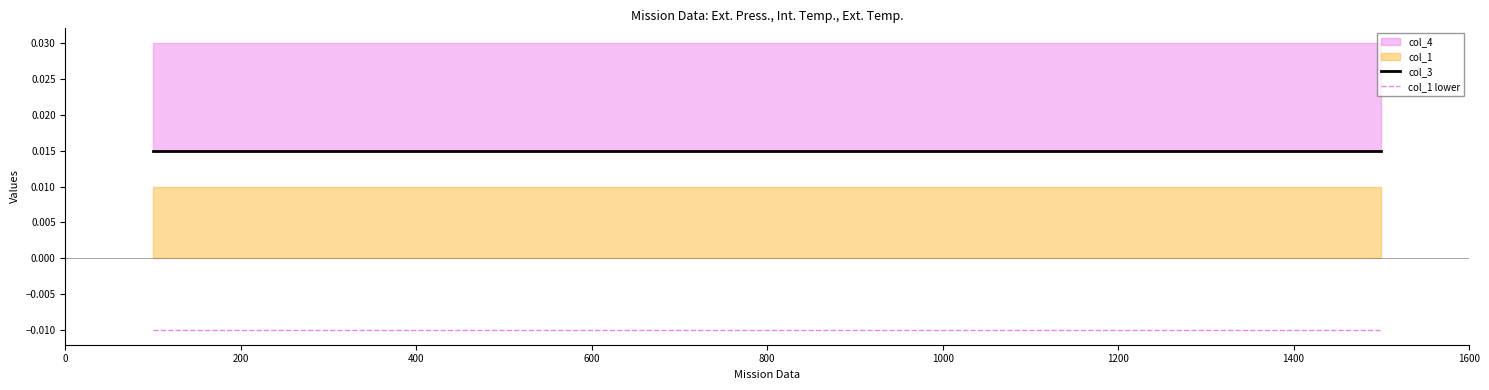

List the labels in order of col_1 lower value, smallest first.

0, 200, 400